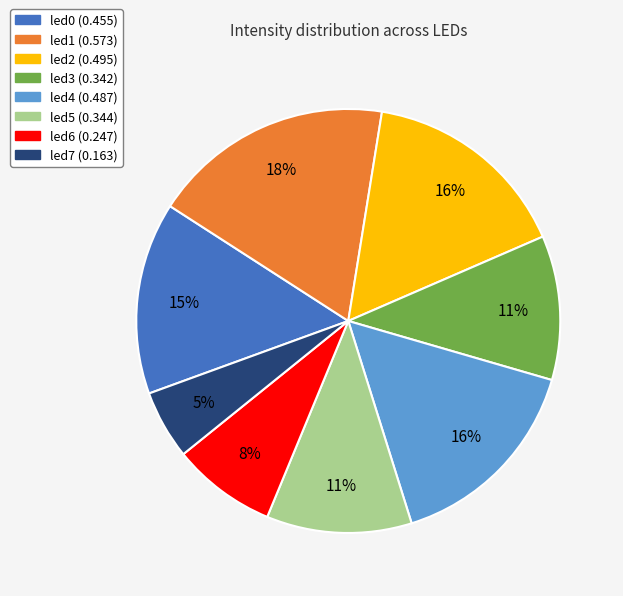

Do led4 and led3 together represent more than half of the pie?

No